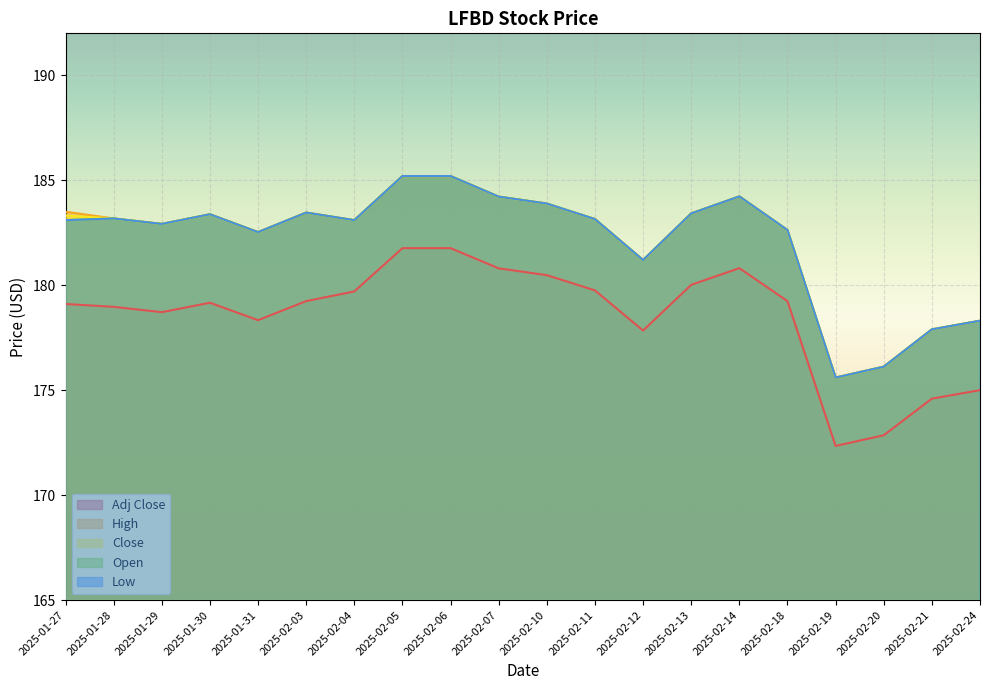

Which category has the lowest value across all series?

2025-02-19